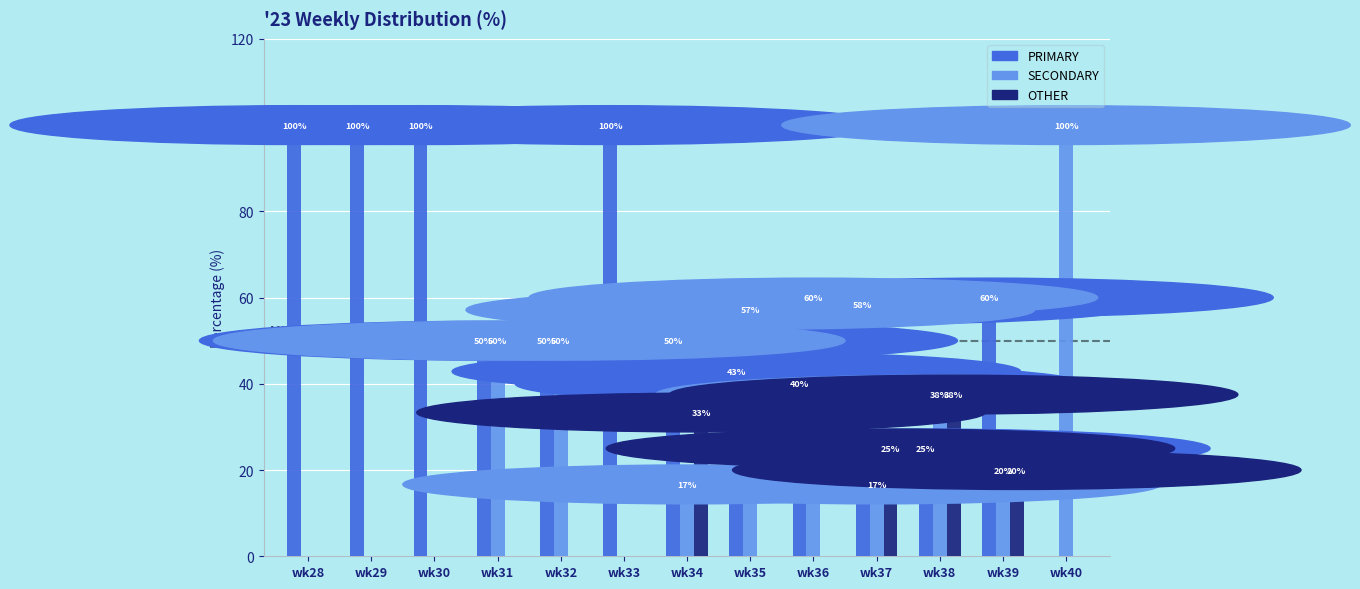

The SECONDARY series shows 16.7 at wk34. True or false?

True